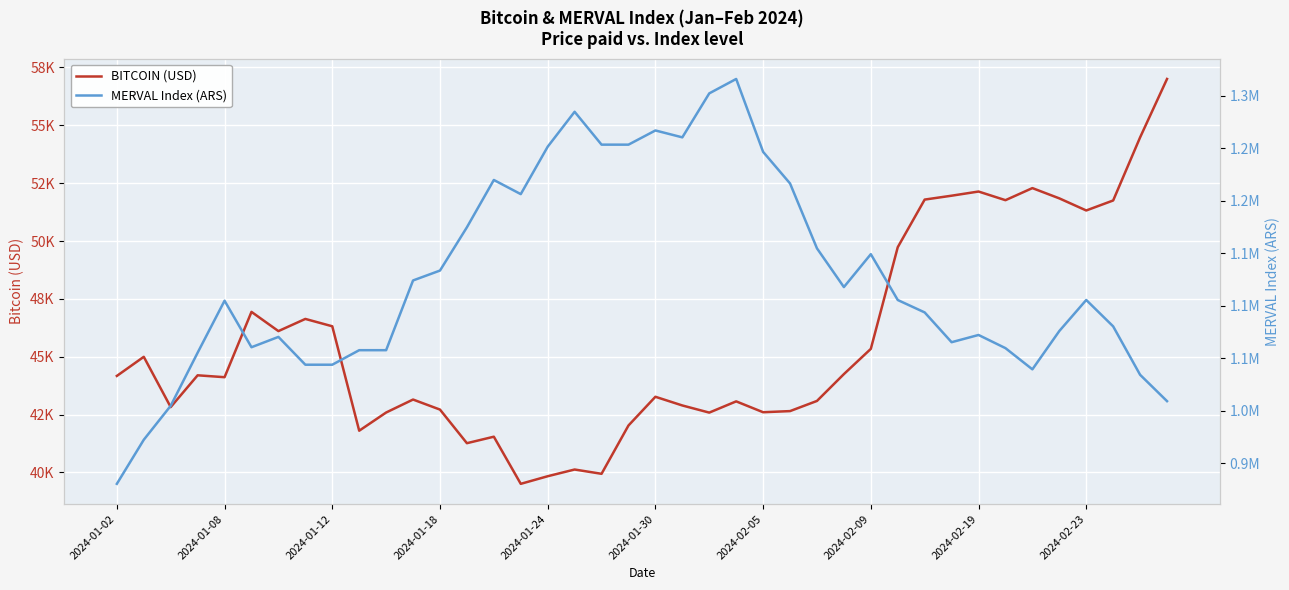

Is the value of MERVAL Index (ARS) at 35 greater than the value of BITCOIN (USD) at 2024-02-23?

Yes